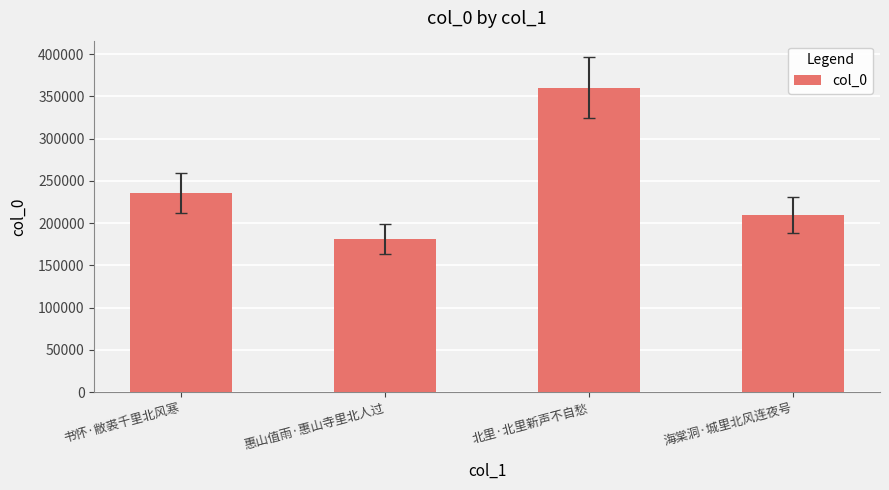

Reading left to right, extract all data points from this chart.

235985	181403	360092	209593